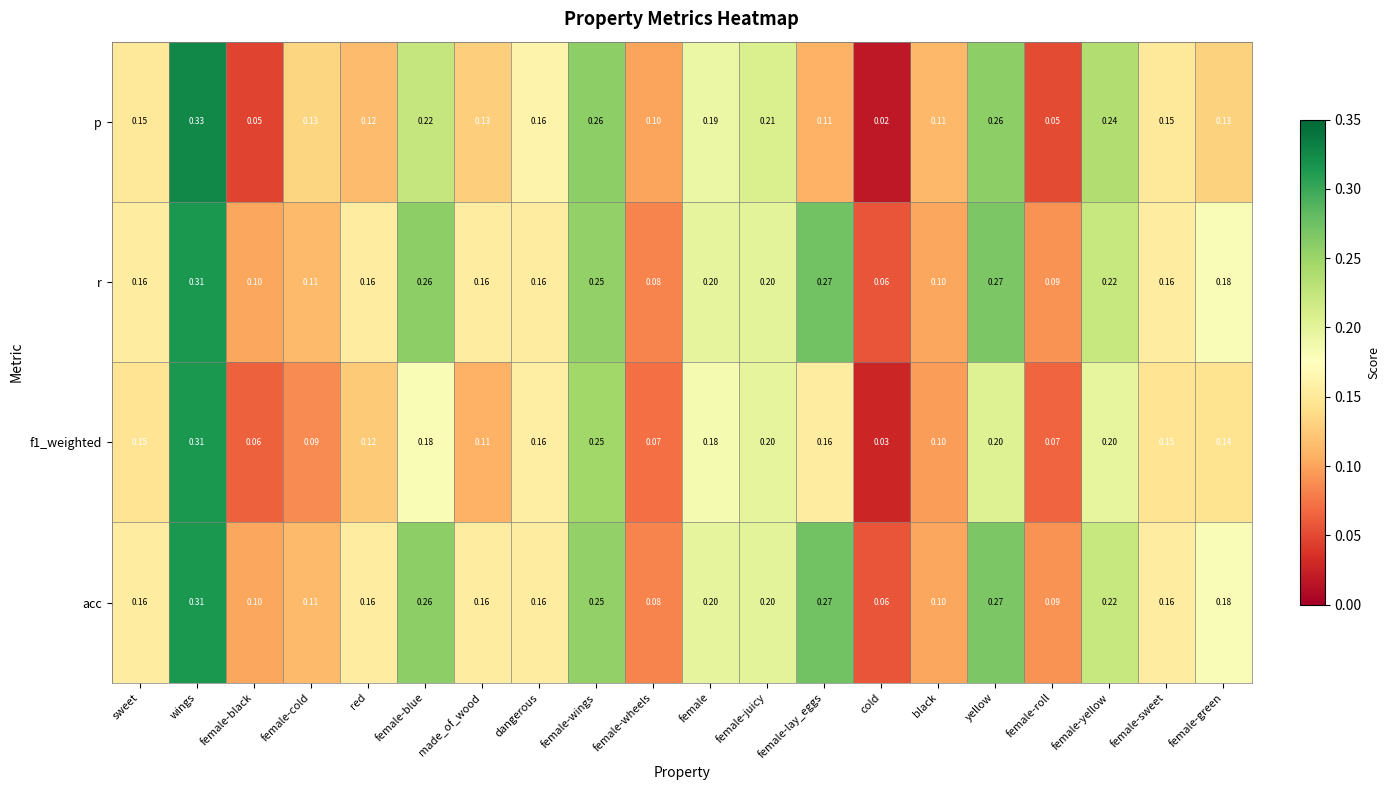

At which category does the chart reach its peak across all series?

wings